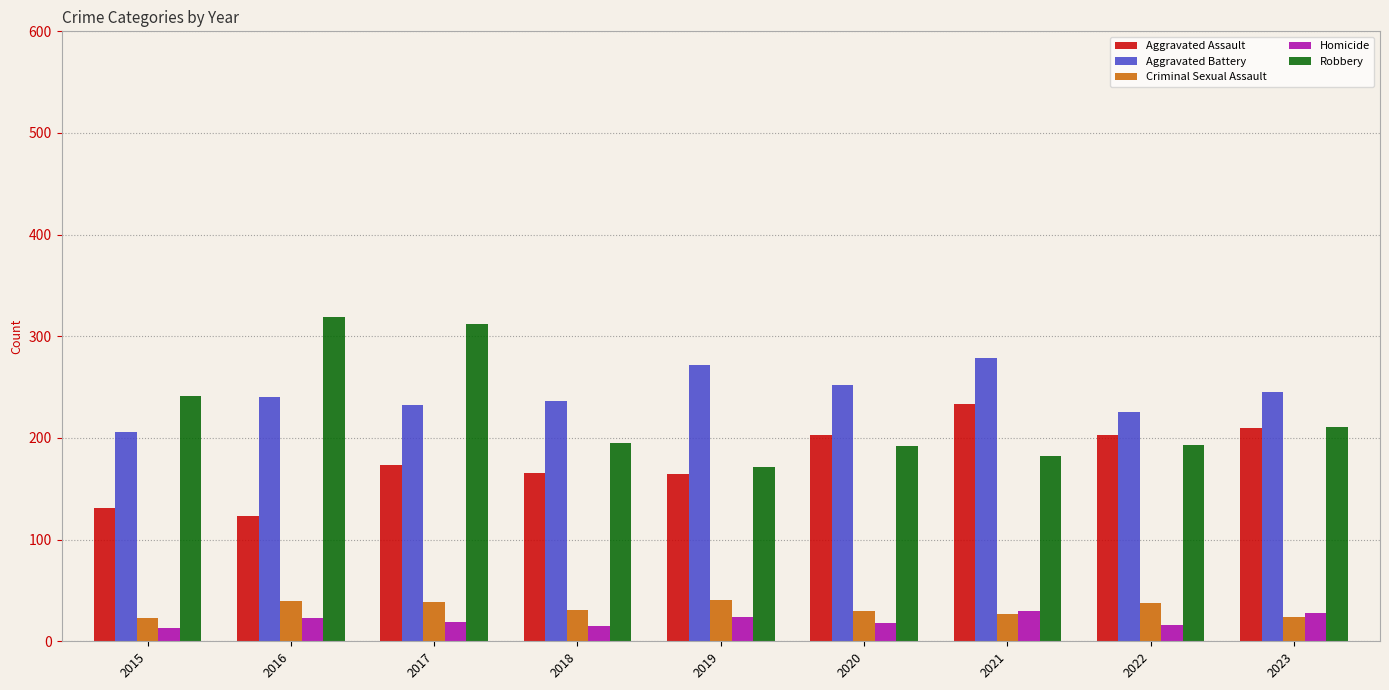

What is the average value of the Aggravated Battery series?

243